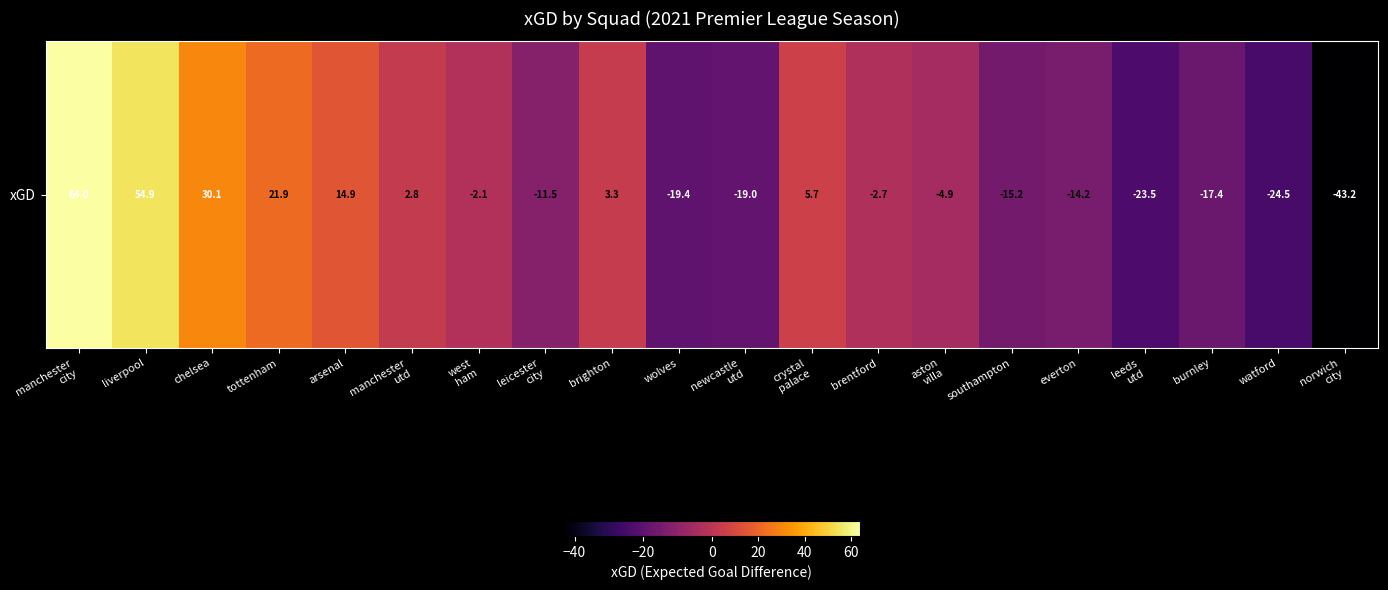

What is the change in value from brighton to southampton?

-18.5